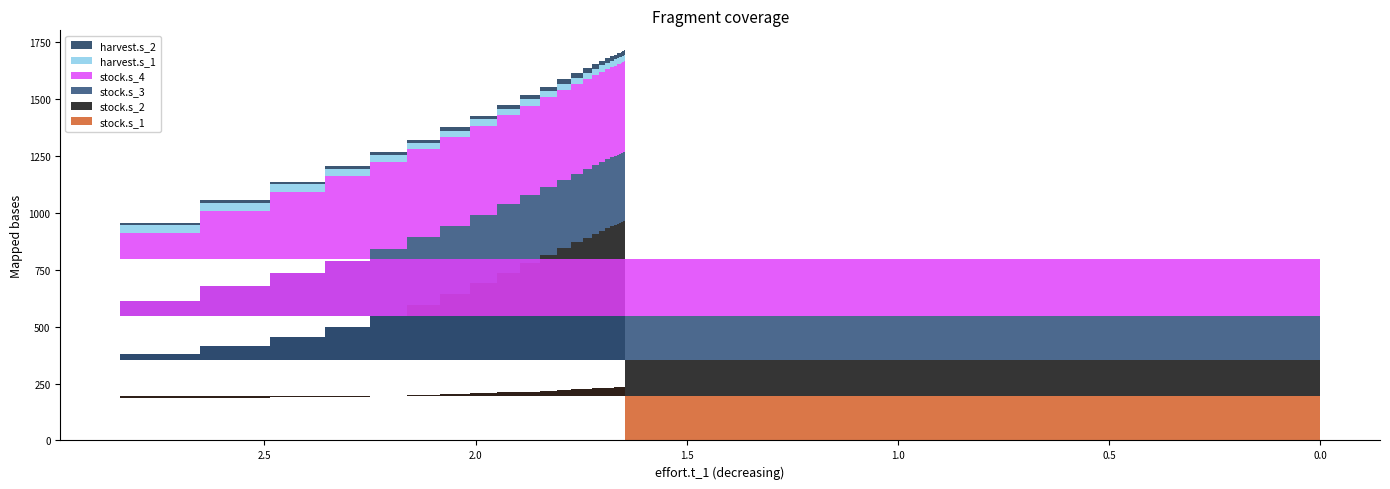

Reading left to right, extract all data points from this chart.

stock.s_1: 193.1	188.3	187.4	188.9	191.8	195.4	199.3	203.3	207.4	211.2	214.9	218.2	221.3	224.0	226.3	228.3	229.9	231.3	232.5	233.4	234.1	234.7	235.2	235.6	235.9	236.1	236.3	236.4	236.5	236.6	236.7
stock.s_2: 162.1	192.2	226.4	264.6	306.1	350.2	395.4	440.6	484.2	525.0	561.9	594.4	622.1	645.2	664.1	679.1	691.1	700.4	707.6	713.1	717.3	720.5	722.9	724.8	726.2	727.2	728.0	728.6	729.0	729.4	729.6
stock.s_3: 189.7	232.5	264.0	282.5	291.5	295.6	297.6	298.7	299.4	300.0	300.6	301.0	301.3	301.6	301.9	302.1	302.3	302.4	302.5	302.6	302.6	302.7	302.7	302.8	302.8	302.8	302.8	302.8	302.8	302.8	302.8
stock.s_4: 250.8	295.6	331.3	356.1	371.4	380.3	385.4	388.4	390.3	391.6	392.6	393.4	394.1	394.6	395.1	395.4	395.7	395.9	396.1	396.3	396.4	396.5	396.5	396.6	396.6	396.7	396.7	396.7	396.7	396.7	396.7
harvest.s_1: 0.0	38.9	35.4	33.0	31.5	30.6	29.9	29.4	29.0	28.6	28.3	28.1	27.9	27.8	27.7	27.6	27.6	27.6	27.5	27.5	27.5	27.5	27.5	27.5	27.5	27.5	27.5	27.6	27.6	27.6	27.6
harvest.s_2: 0.0	8.2	9.0	10.0	11.0	12.2	13.4	14.6	15.7	16.7	17.6	18.4	19.0	19.5	19.9	20.3	20.5	20.7	20.8	20.9	21.0	21.1	21.1	21.2	21.2	21.2	21.2	21.2	21.2	21.2	21.2